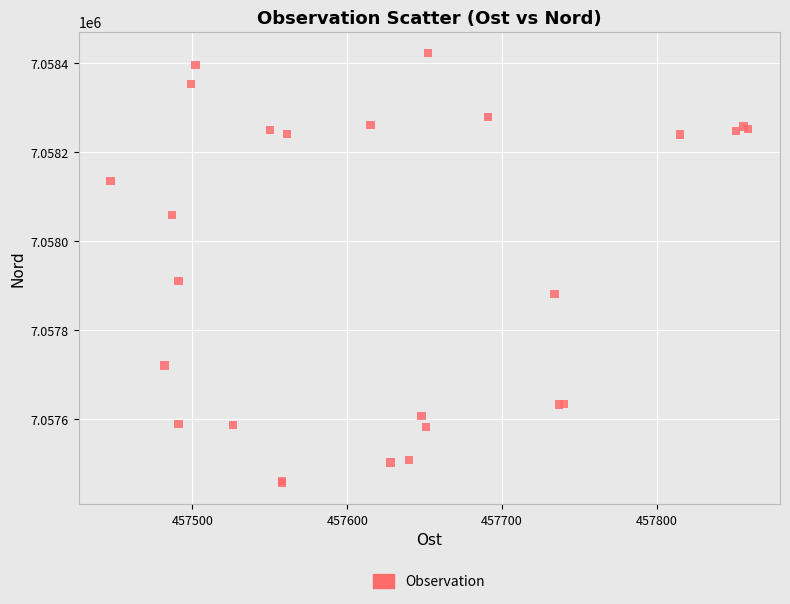

What Y value in the scatter plot is closest to 7057940?

7057911